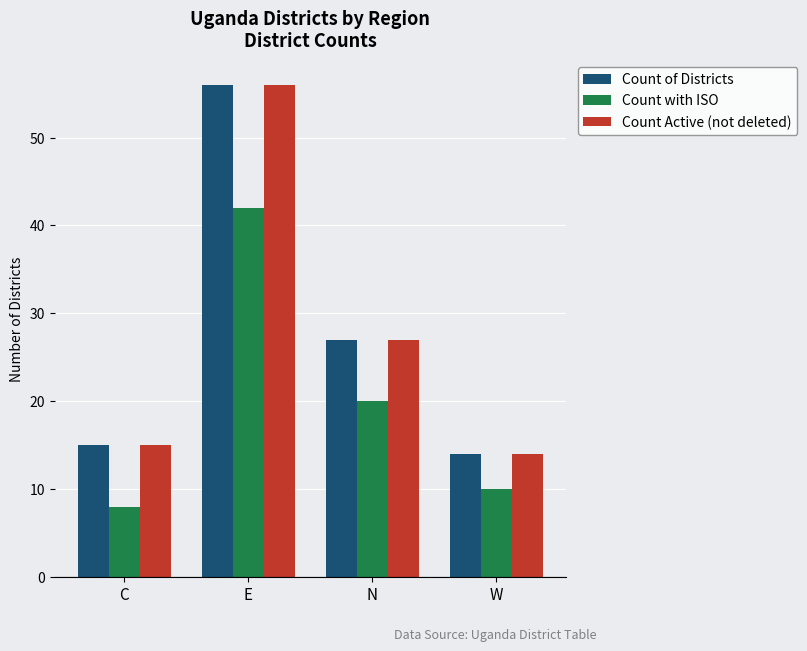

What is the total value across all series at E?

154